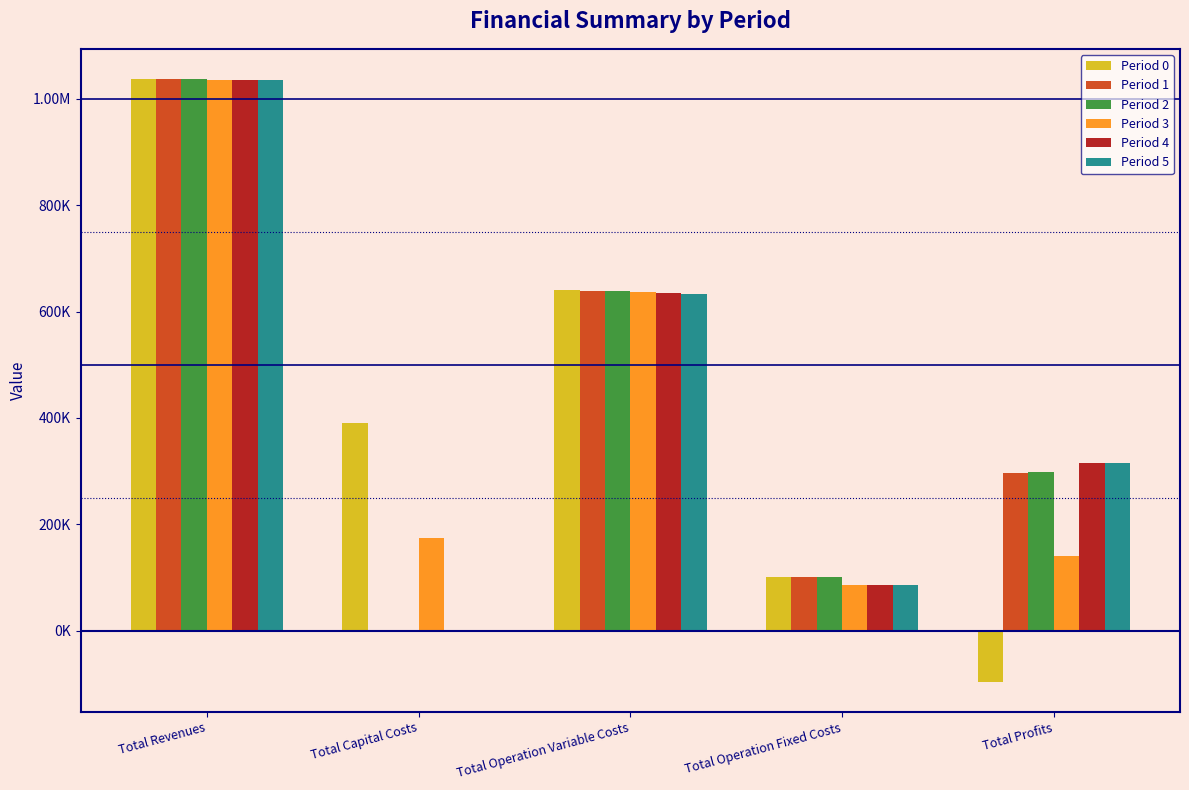

What are all the series names shown in the legend?

Period 0, Period 1, Period 2, Period 3, Period 4, Period 5